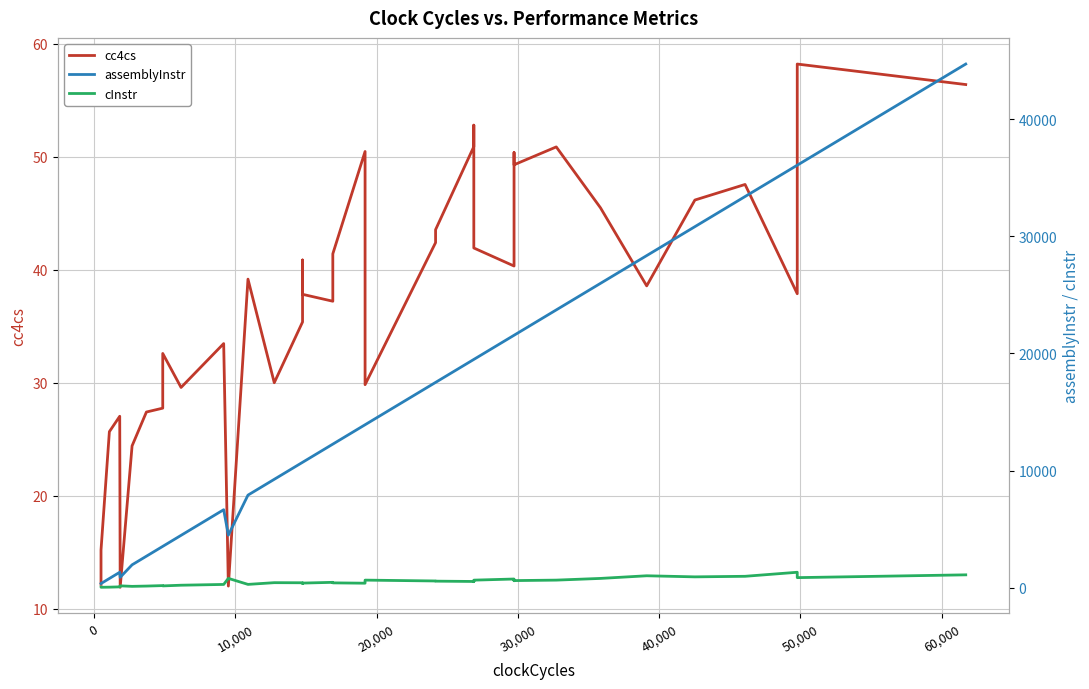

Which series has the widest spread of values?

assemblyInstr